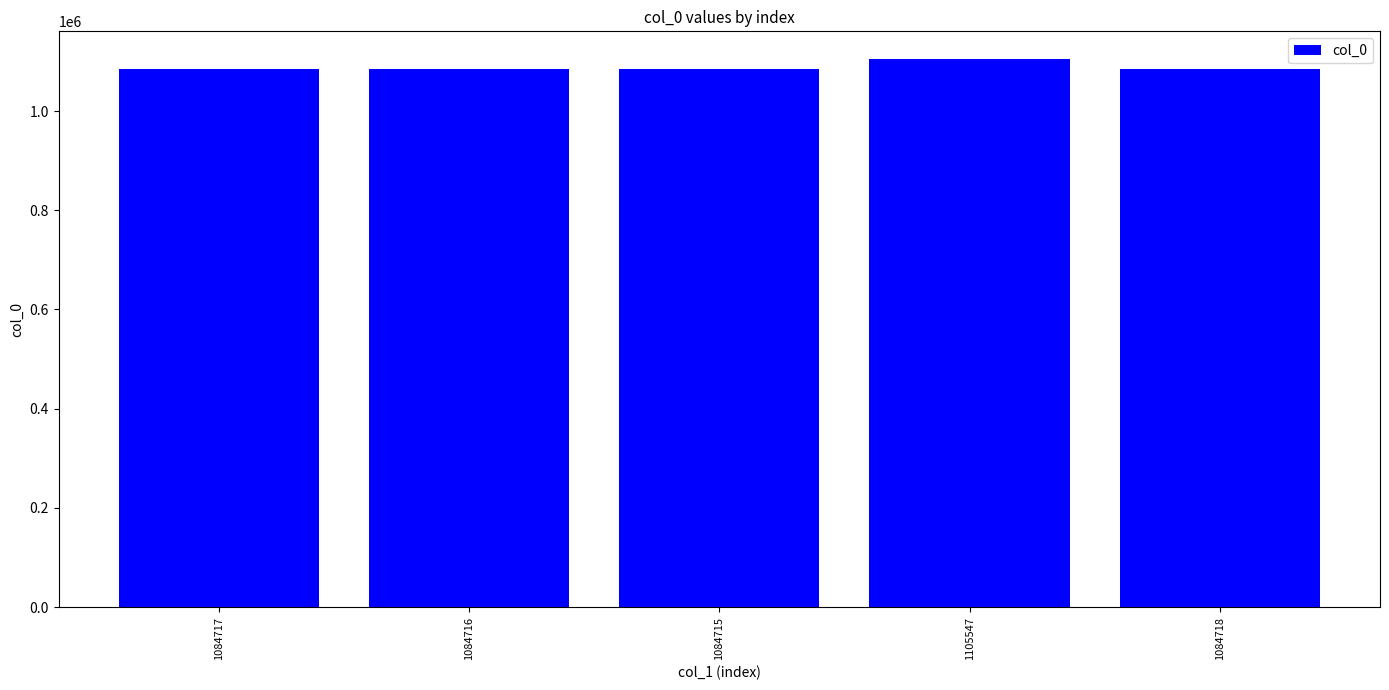

Is it true that the value at 1084715 is 281637?

False